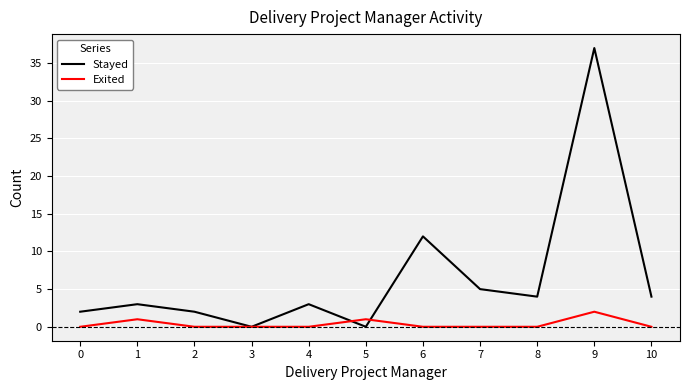

At how many categories does at least one series exceed 16?

1